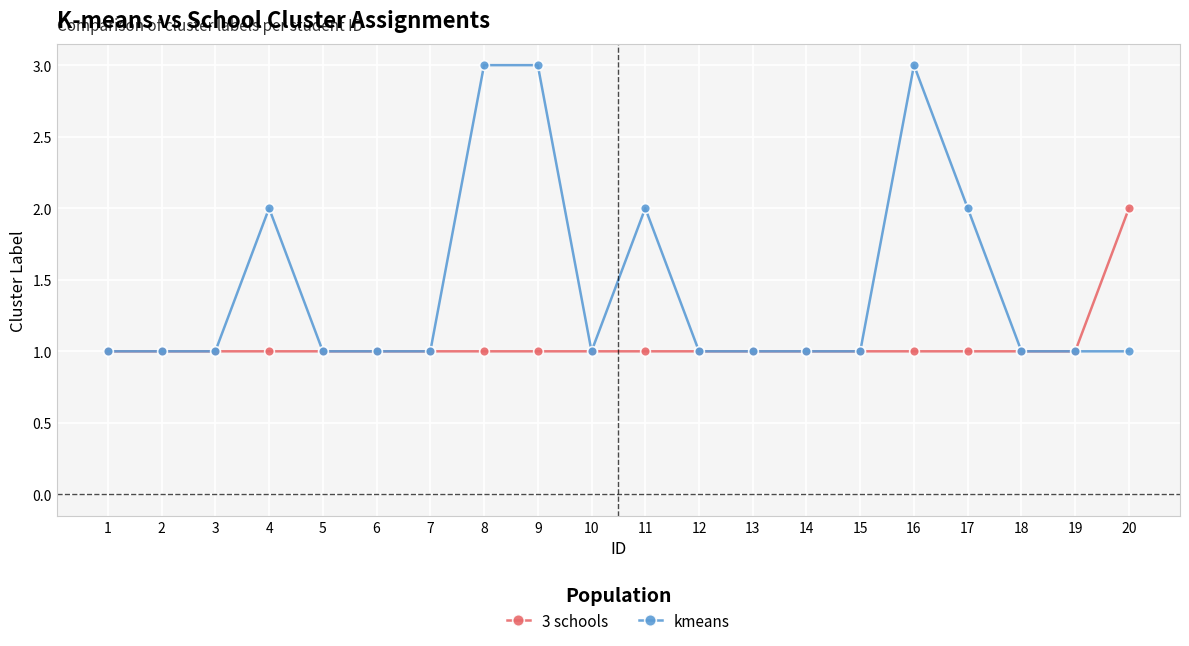

Reading left to right, what are all the values shown in this chart?

3 schools: 1=1	2=1	3=1	4=1	5=1	6=1	7=1	8=1	9=1	10=1	11=1	12=1	13=1	14=1	15=1	16=1	17=1	18=1	19=1	20=2
kmeans: 1=1	2=1	3=1	4=2	5=1	6=1	7=1	8=3	9=3	10=1	11=2	12=1	13=1	14=1	15=1	16=3	17=2	18=1	19=1	20=1